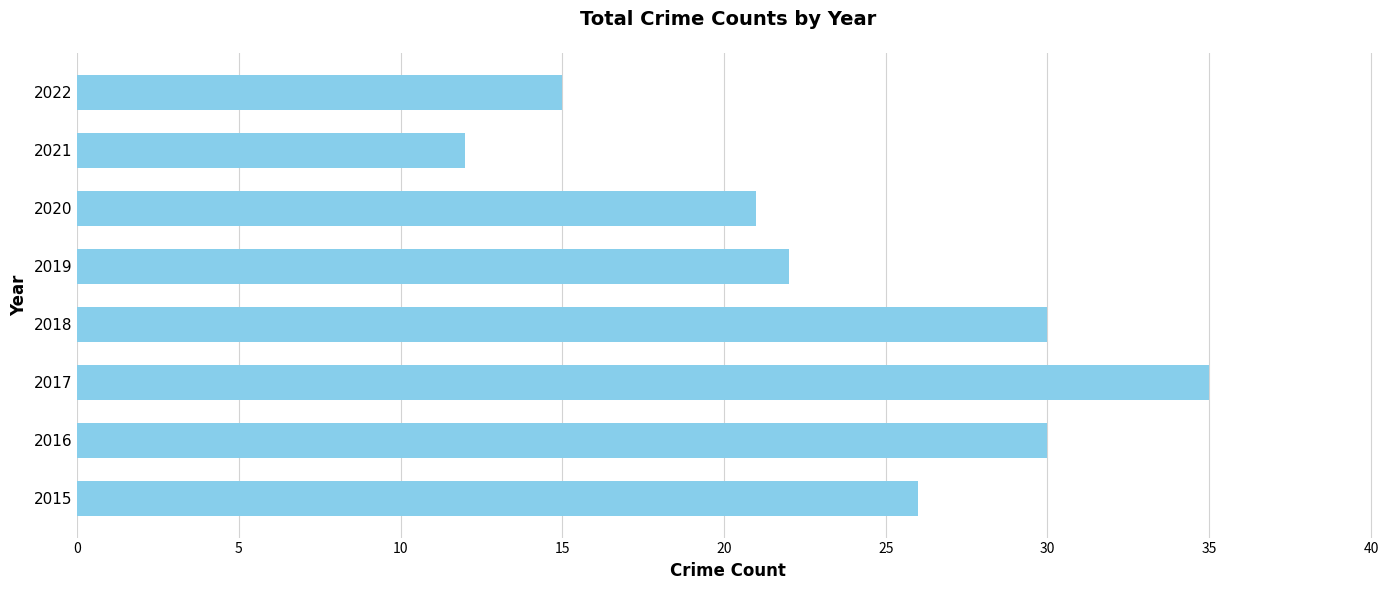

What is the difference between the maximum and minimum values?

23